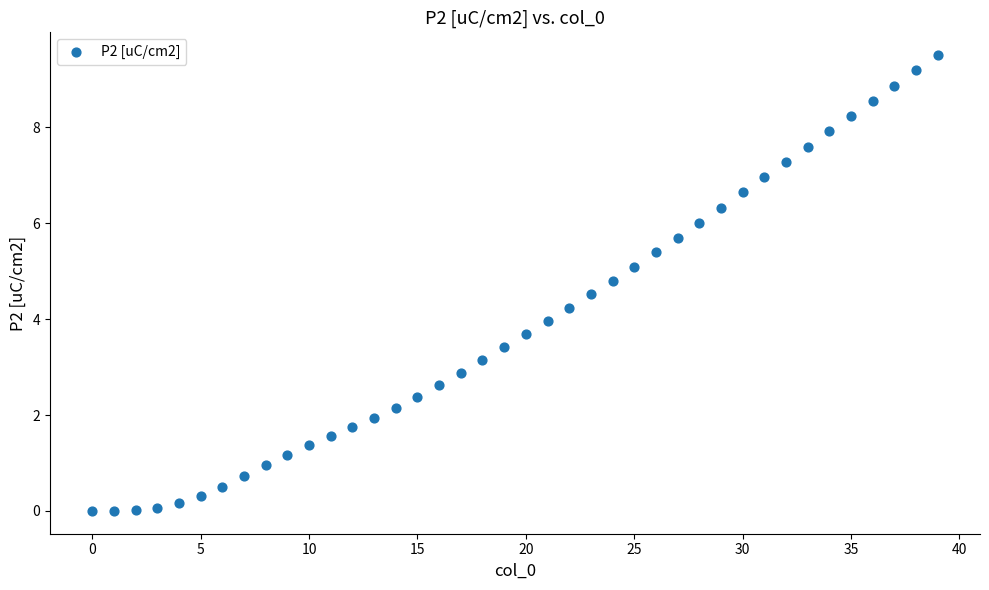

What is the range of Y values (max minus min)?

9.5